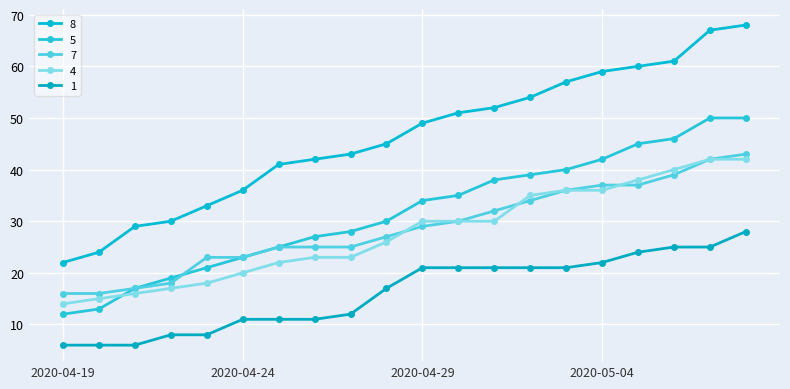

How many categories are shown in the chart?

20